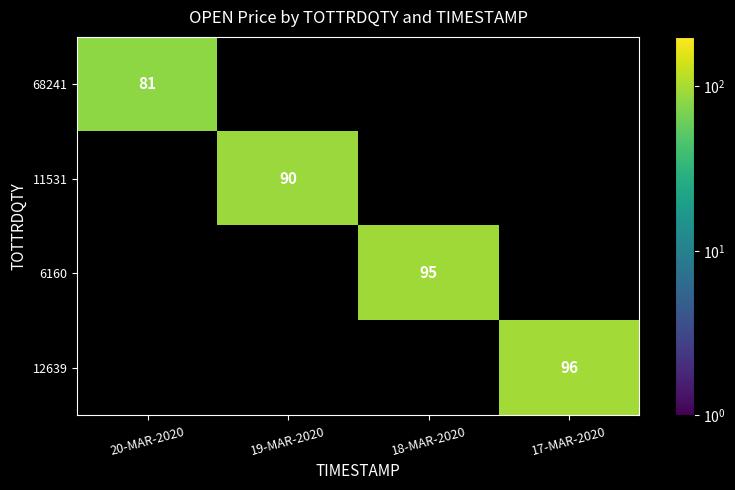

True or false: 6160 has a value of 43 at 18-MAR-2020.

False